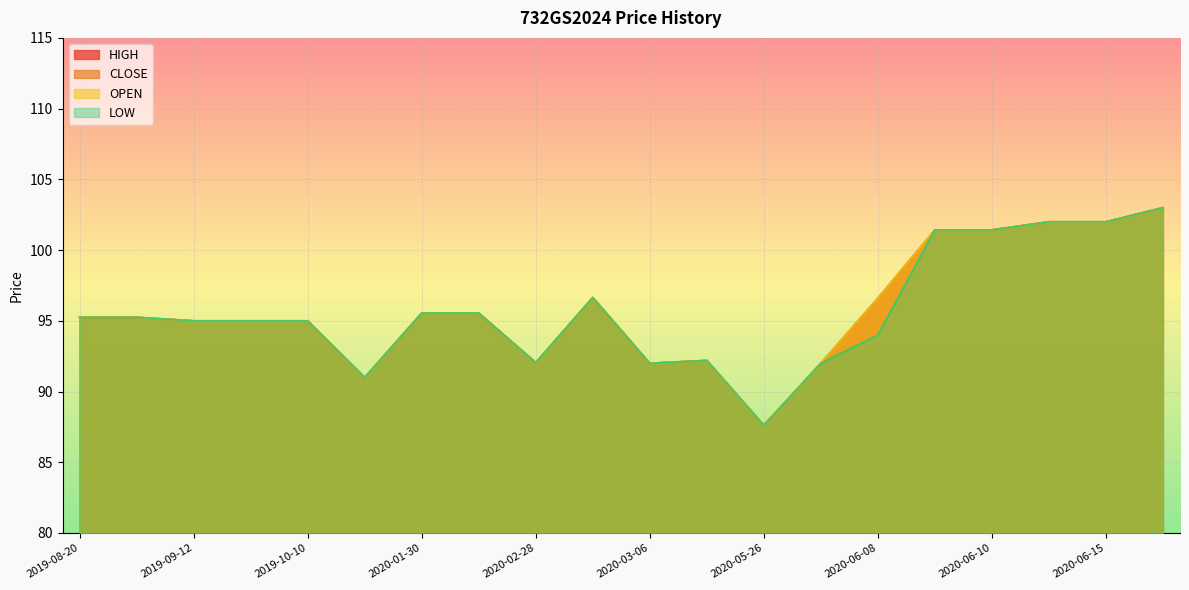

Rank the series at 2020-01-30 from lowest to highest value.

HIGH, CLOSE, OPEN, LOW